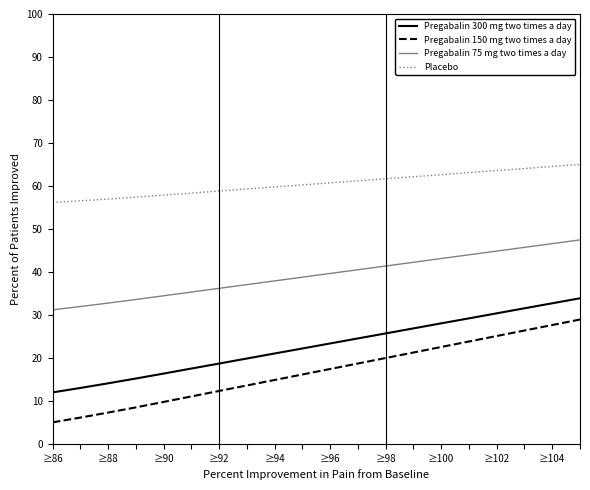

Rank the series by their maximum value, from lowest to highest.

Pregabalin 150 mg two times a day, Pregabalin 300 mg two times a day, Pregabalin 75 mg two times a day, Placebo